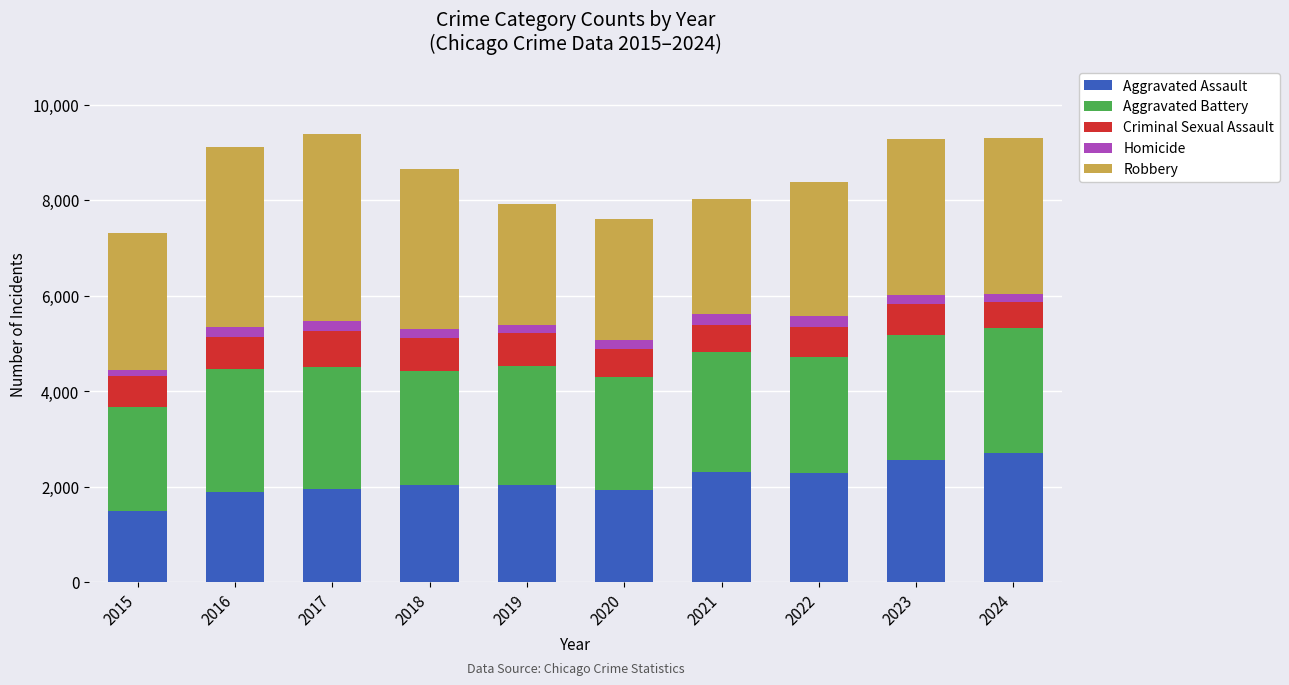

What is the difference between the maximum and minimum values in the Aggravated Assault series?

1227